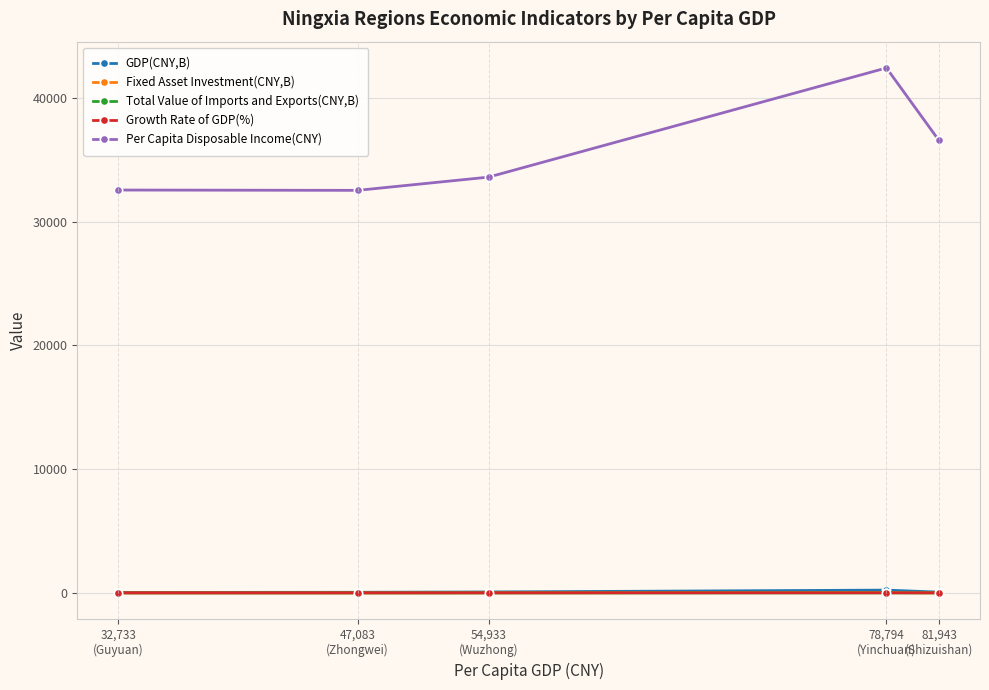

What is the difference between the Fixed Asset Investment(CNY,B) values at 78,794
(Yinchuan) and 54,933
(Wuzhong)?

25.4